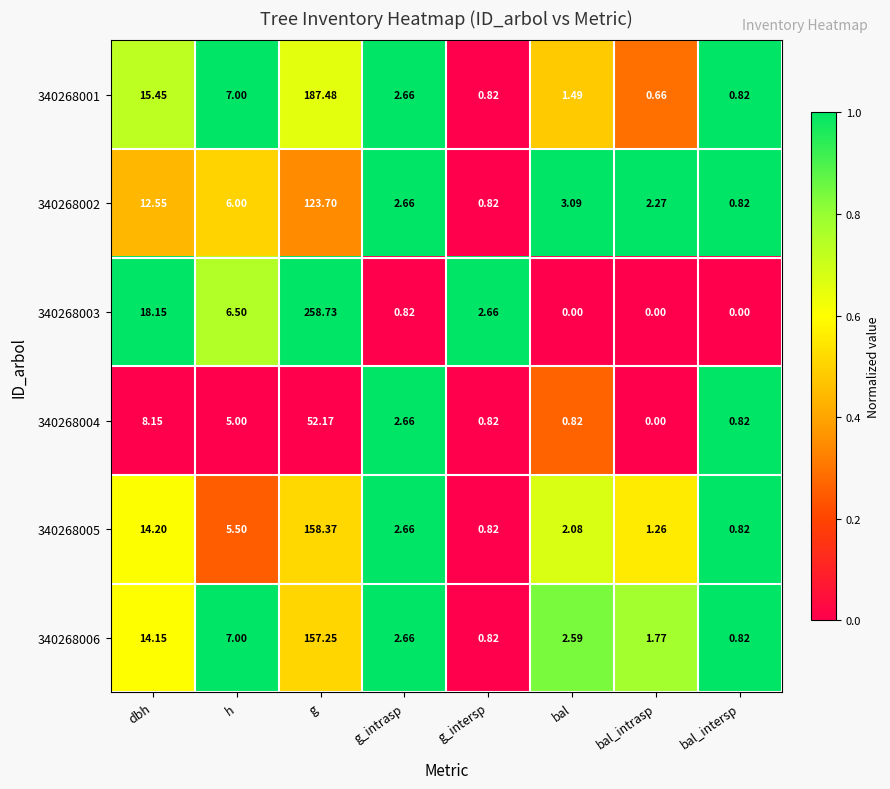

At how many categories does at least one series exceed 0?

8